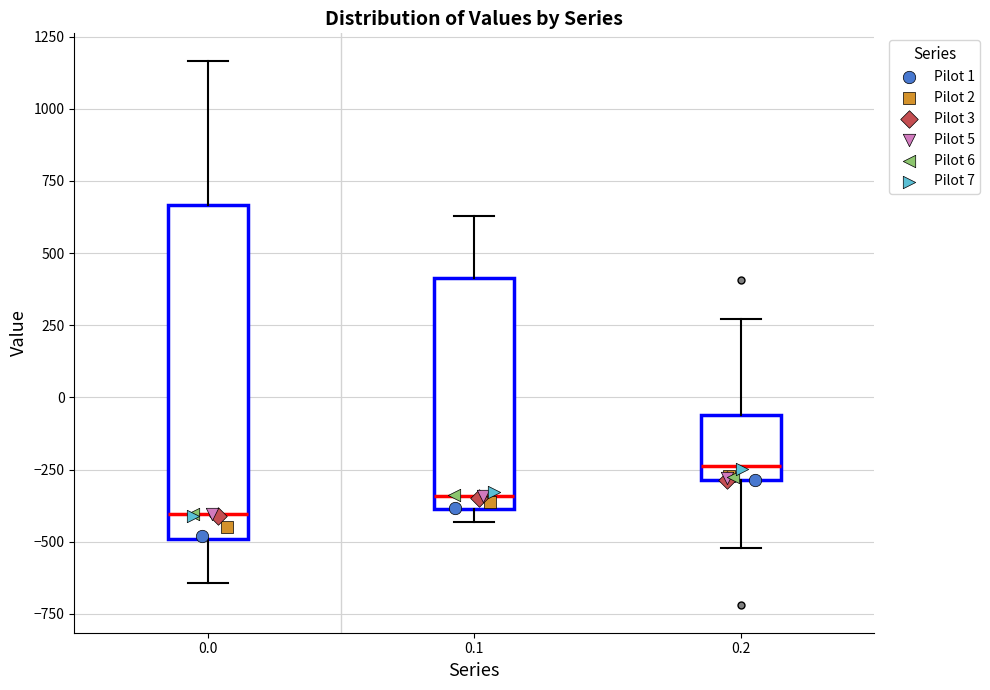

Reading left to right, transcribe this box plot: for each box, give where its median line is, the range the box spans, and where its two whiskers end, as read against the y-axis. The values are not printed on the chart, so give them approximately, as read against the axis.

0.0: median -400, box -500 to 650, whiskers -650 to 1150
0.1: median -350, box -400 to 400, whiskers -450 to 650
0.2: median -250, box -300 to -50, whiskers -500 to 250